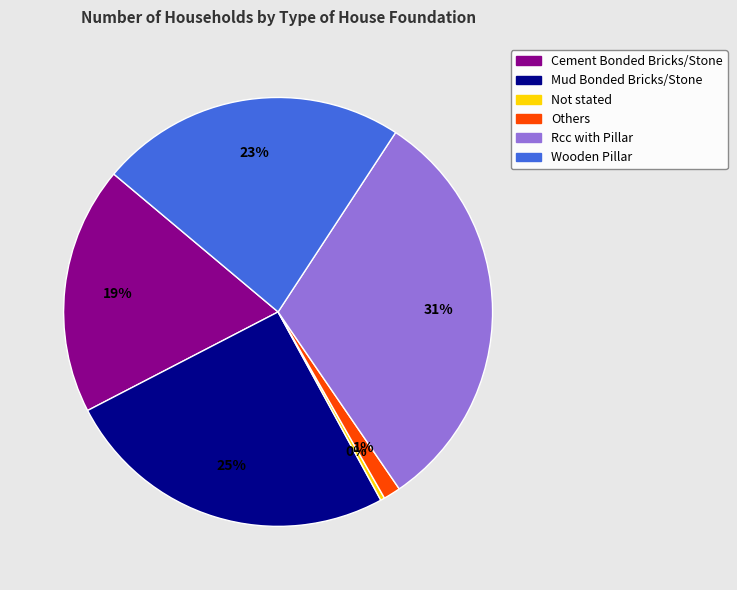

To the nearest percent, what is the difference between the Others and Mud Bonded Bricks/Stone slice percentages?

24%